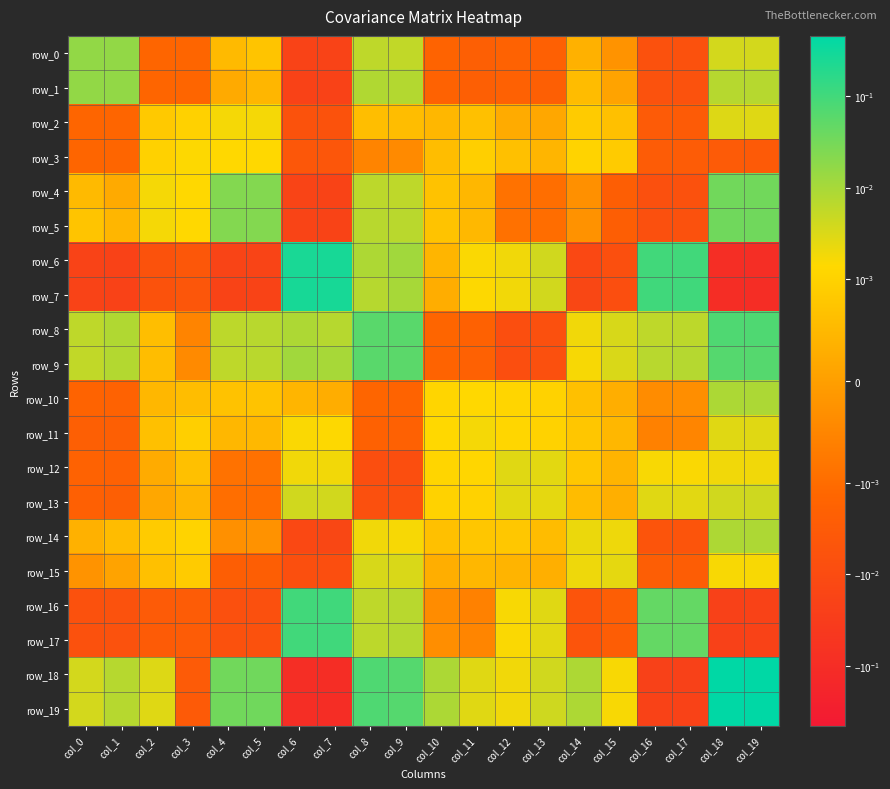

What is the smallest value displayed?

-0.1